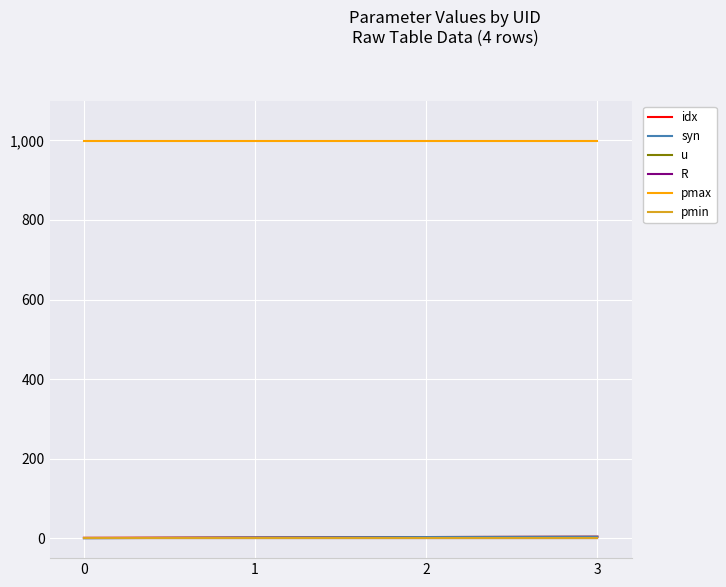

How many lines are shown in the chart?

6